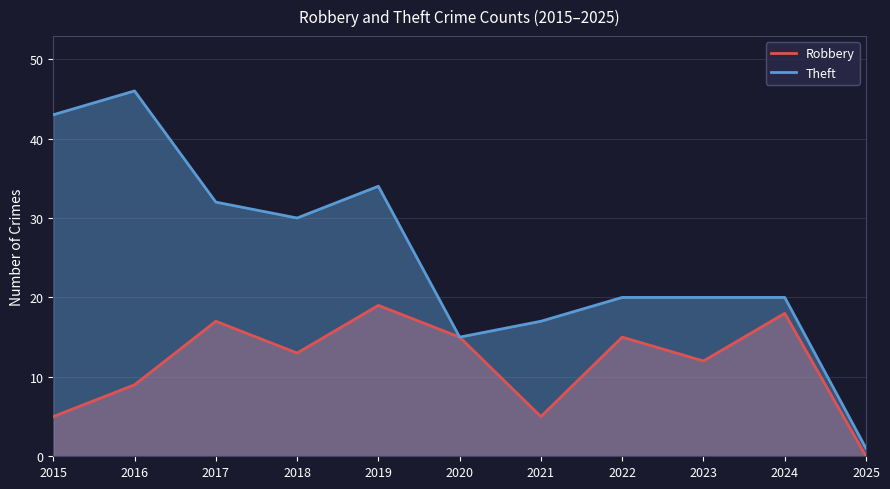

Rank the series at 2016 from lowest to highest value.

Robbery, Theft